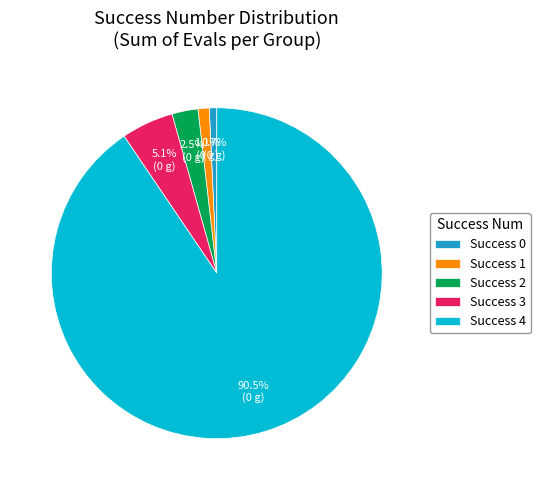

To the nearest percent, what is the difference between the largest and smallest slice percentages?

90%